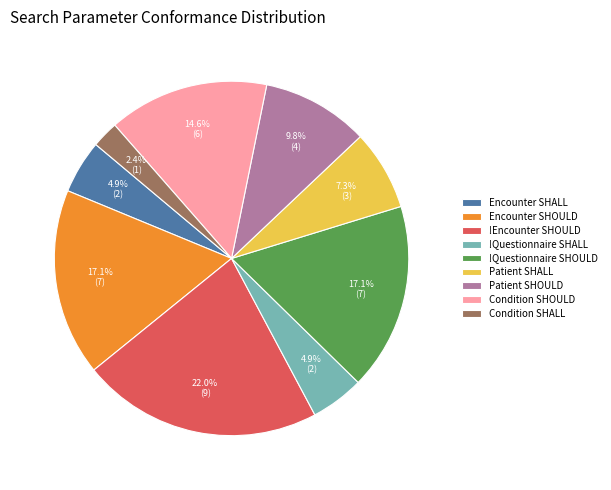

What is the smallest slice in the pie chart?

Condition SHALL